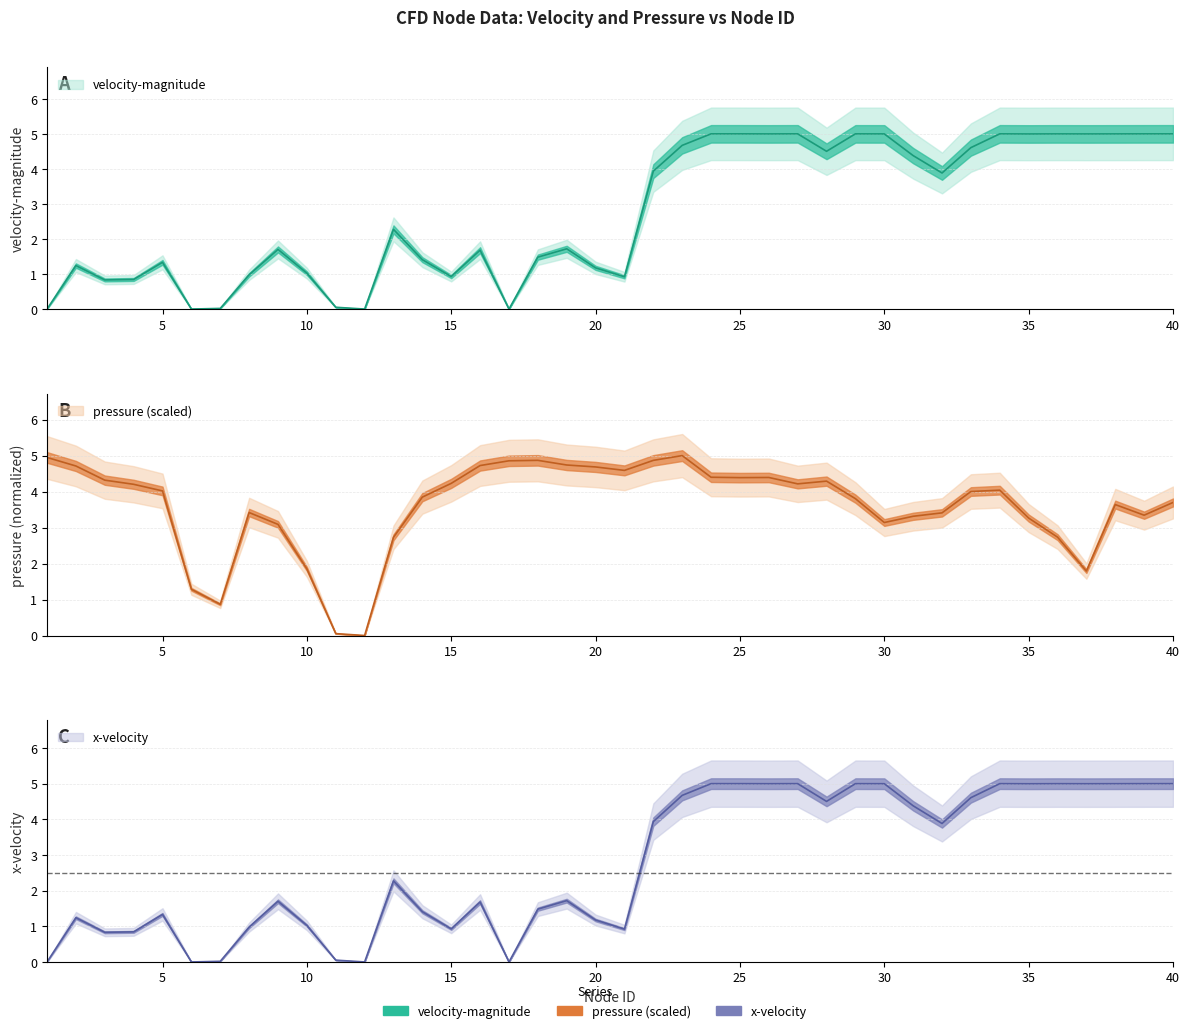

What is the total value across all series at 22?

12.7